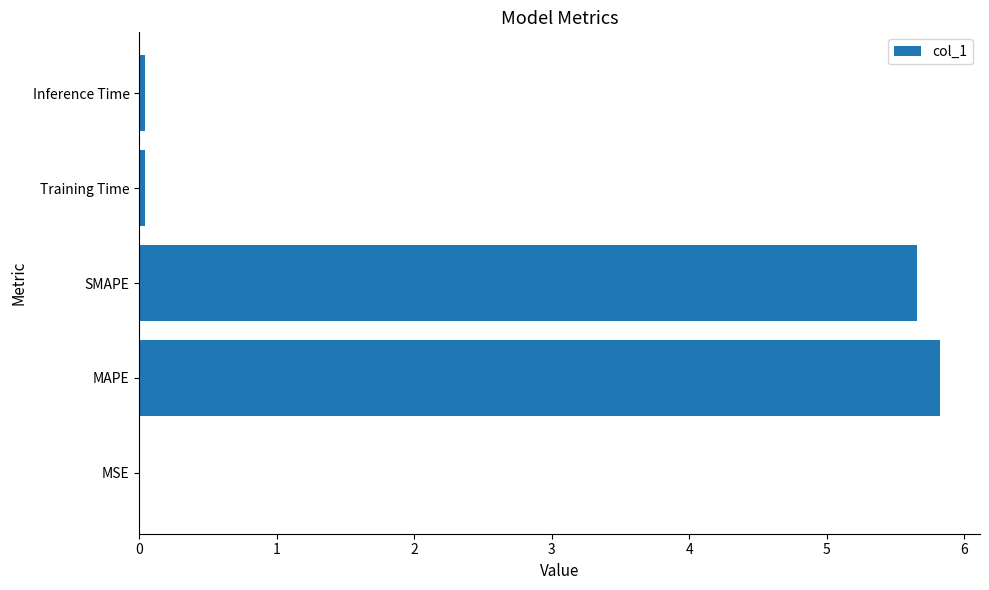

At which category does the chart reach its peak across all series?

MAPE